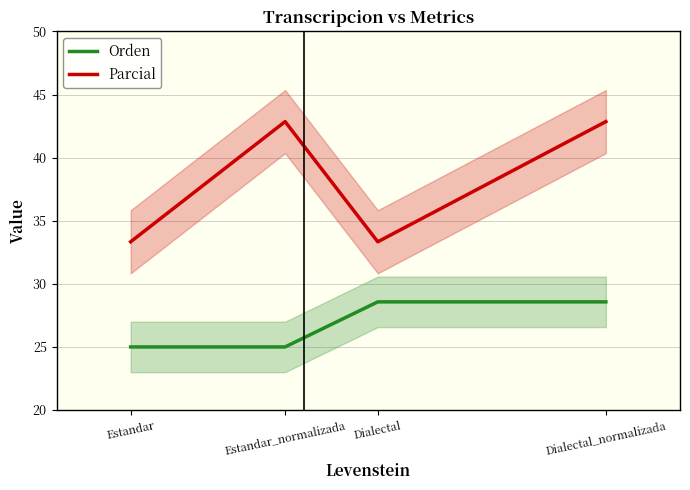

What is the label of the 3rd point from the left?

Dialectal